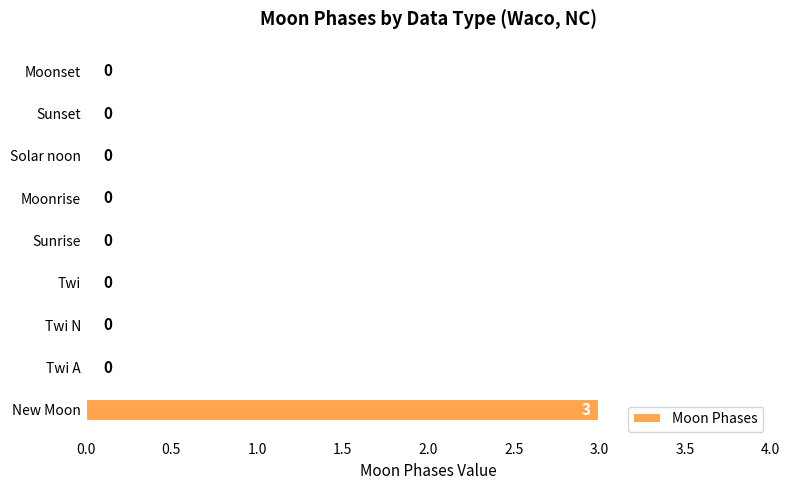

Is it true that the value at Twi N is 2?

False